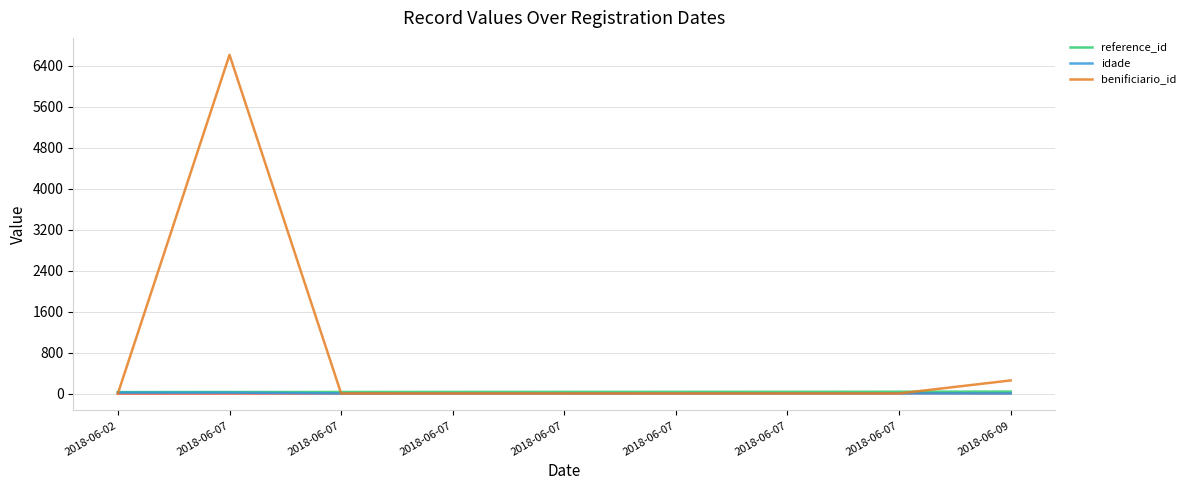

At which label is benificiario_id closest to 3306?

2018-06-09